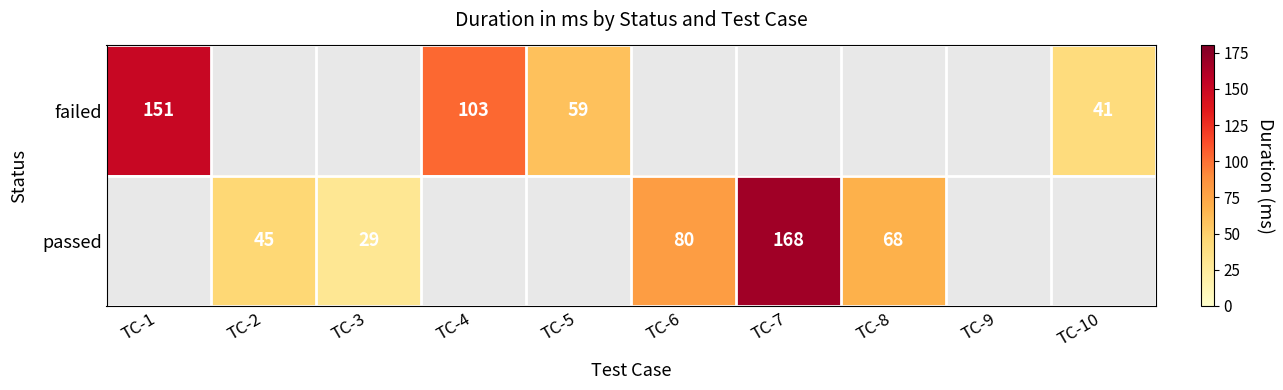

The passed series shows 18 at TC-2. True or false?

False